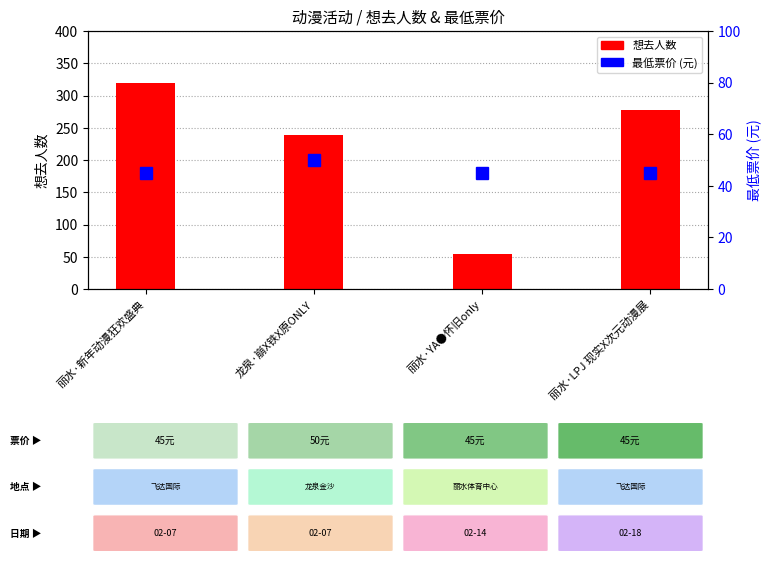

Which category has the highest value in the 最低票价 series?

龙泉·崩X铁X原ONLY